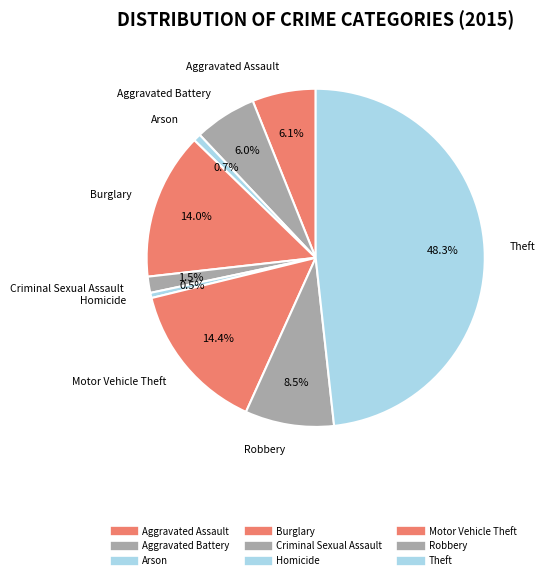

What portion of the pie excludes Robbery?

91.5%